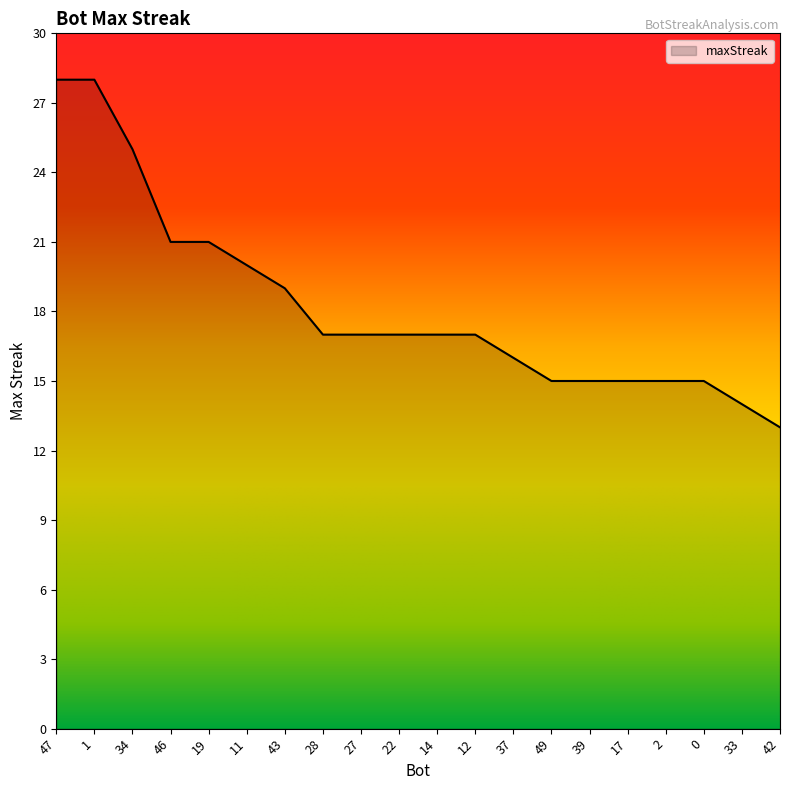

Count the number of categories in the chart.

20